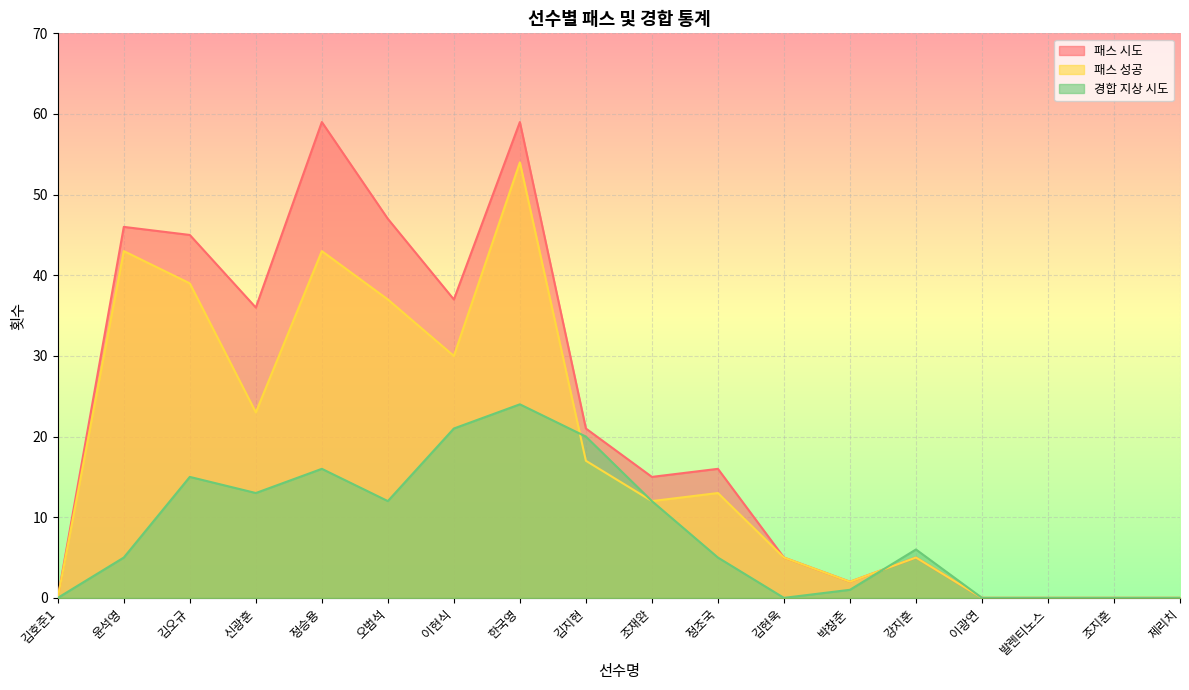

Where is 경합 지상 시도 nearest to the value 12?

오범석